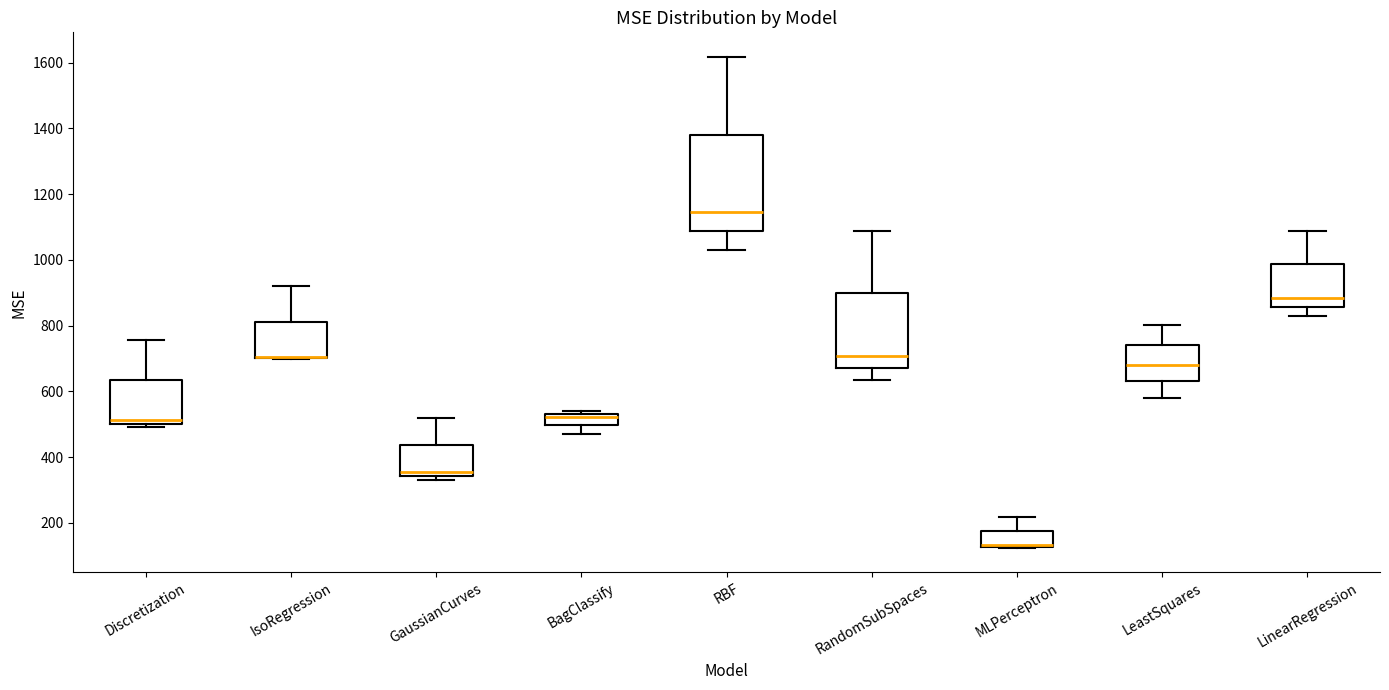

Reading left to right, transcribe this box plot: for each box, give where its median line is, the range the box spans, and where its two whiskers end, as read against the y-axis. The values are not printed on the chart, so give them approximately, as read against the axis.

Discretization: median 520, box 500 to 640, whiskers 500 (just below the box's lower edge) to 760
IsoRegression: median 700 (drawn on the box's lower edge), box 700 to 820, whiskers 700 to 920
GaussianCurves: median 360, box 340 to 440, whiskers 340 (just below the box's lower edge) to 520
BagClassify: median 520, box 500 to 540, whiskers 480 to 540 (just above the box's upper edge)
RBF: median 1140, box 1080 to 1380, whiskers 1020 to 1620
RandomSubSpaces: median 700, box 680 to 900, whiskers 640 to 1080
MLPerceptron: median 140 (drawn on the box's lower edge), box 120 to 180, whiskers 120 to 220
LeastSquares: median 680, box 640 to 740, whiskers 580 to 800
LinearRegression: median 880, box 860 to 980, whiskers 820 to 1080